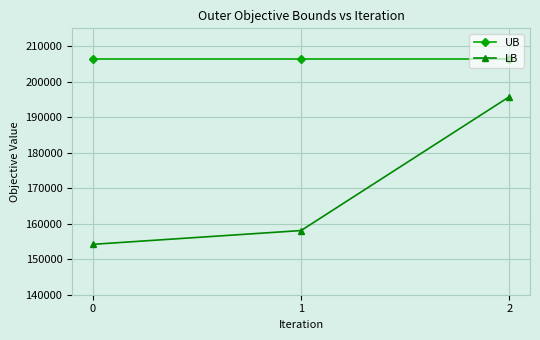

At how many categories does at least one series exceed 170046?

3